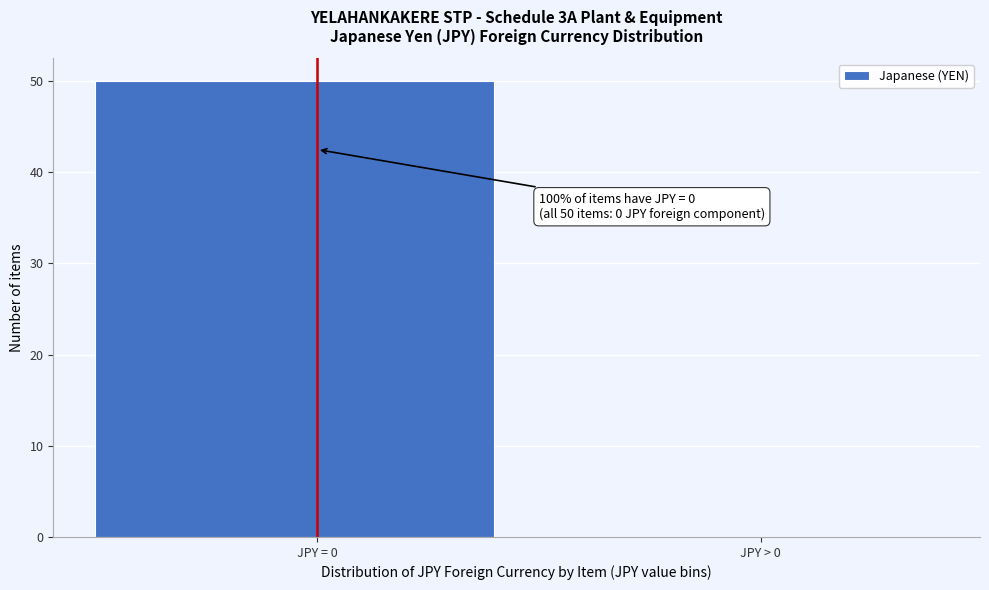

Reading left to right, what are all the values shown in this chart?

JPY = 0=50	JPY > 0=0